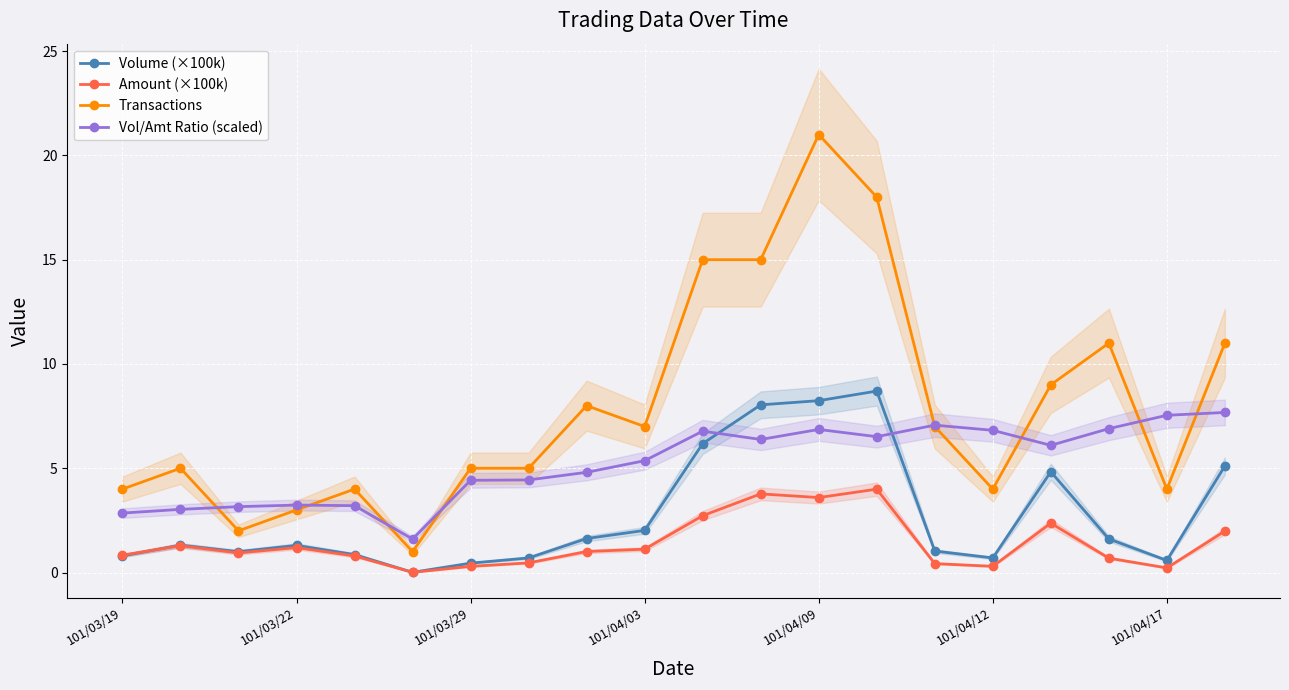

The value of Vol/Amt Ratio (scaled) at 101/03/22 is 3.2. True or false?

True